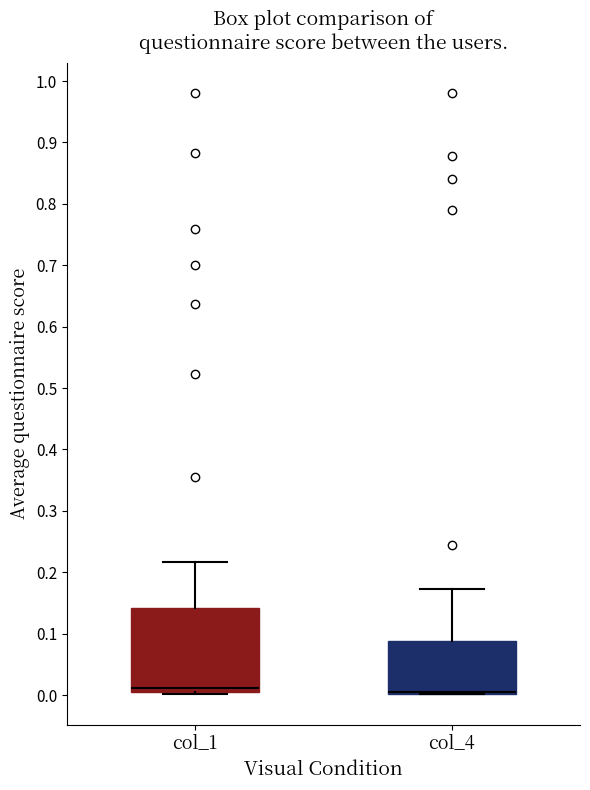

Reading left to right, read every box against the y-axis: the position of its median line, the range the box covers, and the ends of its whiskers. The values are not printed on the chart, so give them approximately, as read against the axis.

col_1: median 0.01, box 0.00 to 0.14, whiskers 0.00 to 0.22
col_4: median 0.00 (drawn on the box's lower edge), box 0.00 to 0.09, whiskers 0.00 to 0.17